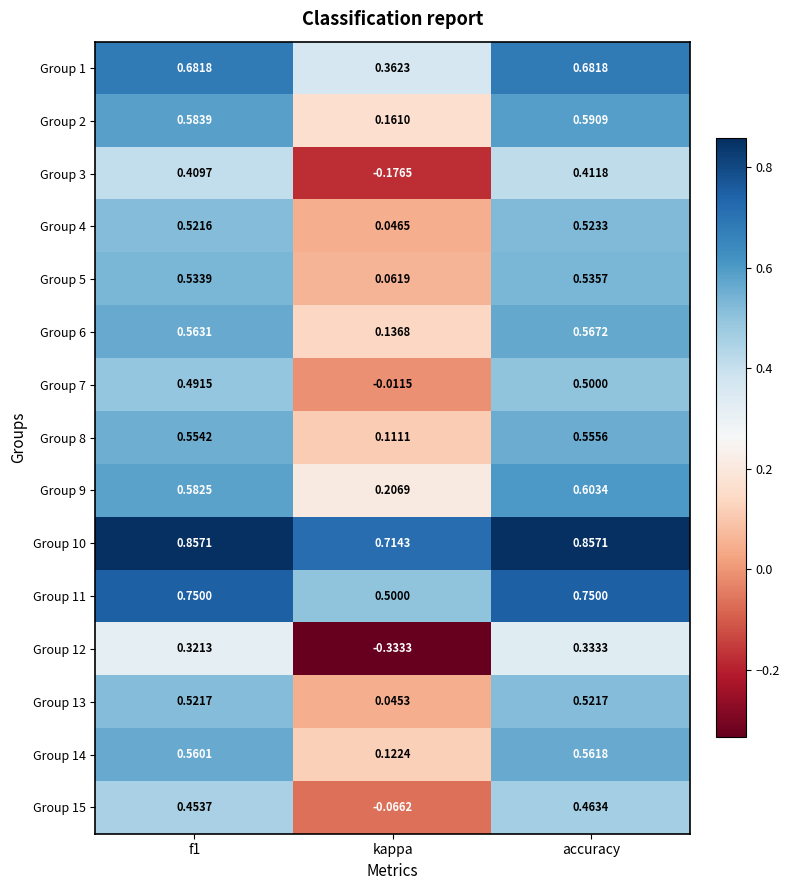

What is the difference between the highest and lowest values at f1?

0.5